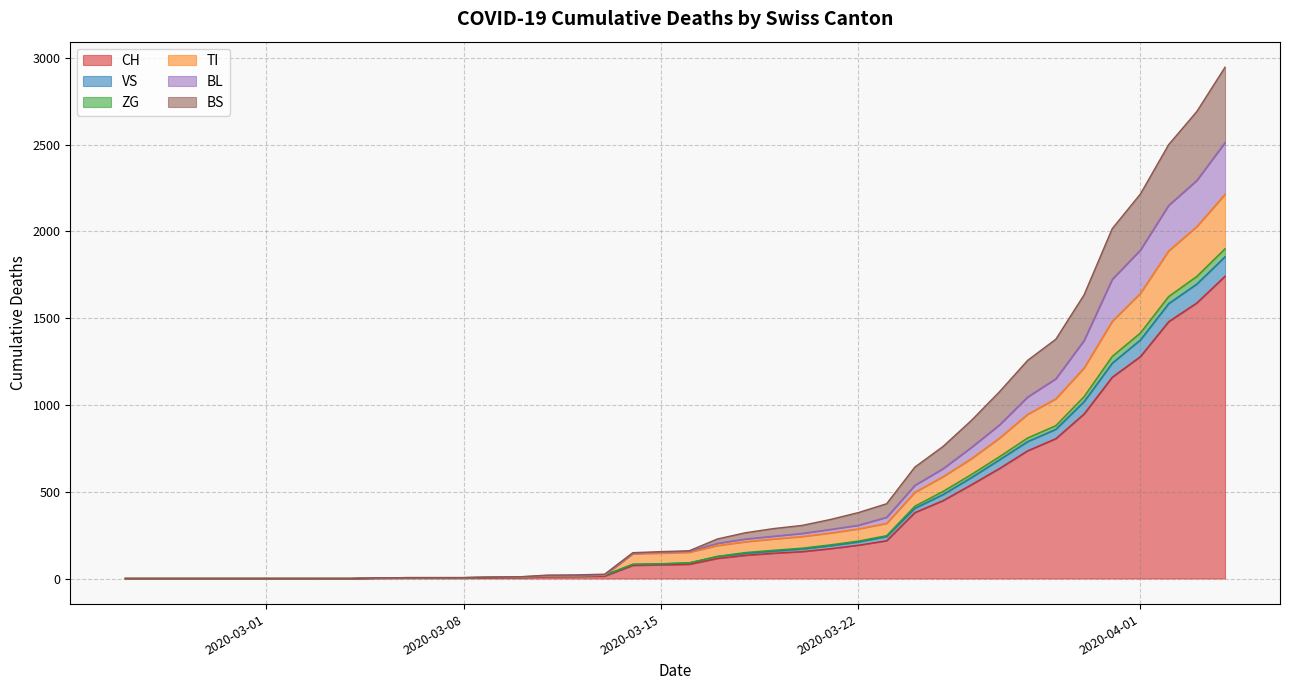

What are all the series names shown in the legend?

CH, VS, ZG, TI, BL, BS